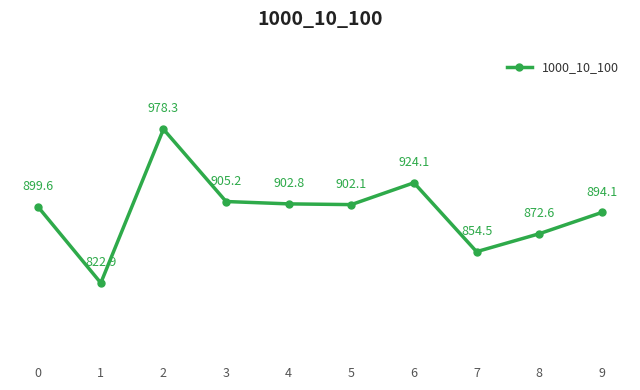

How many interior local peaks (higher than both neighbors) does the data have?

2